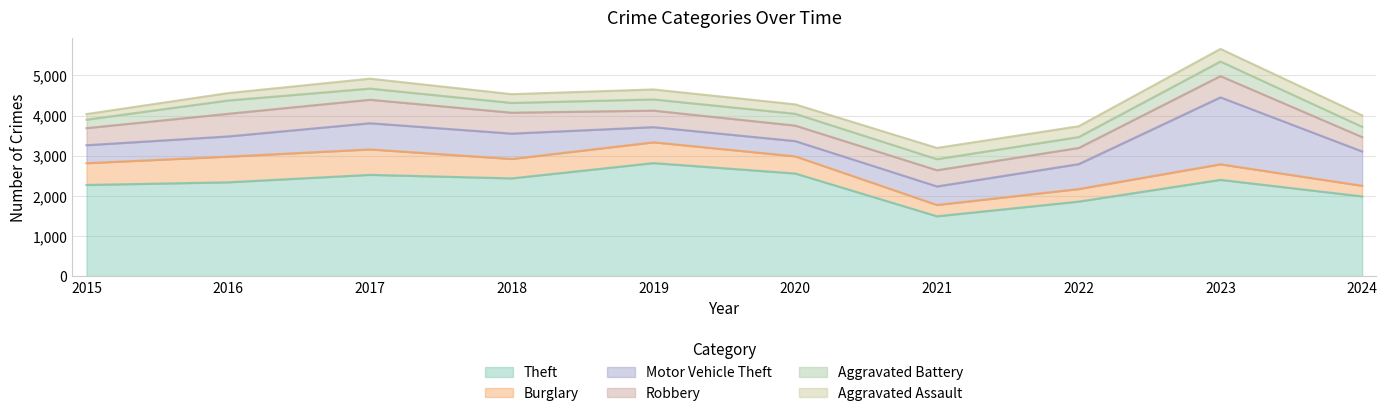

Does the chart display data point markers on the line(s)?

No